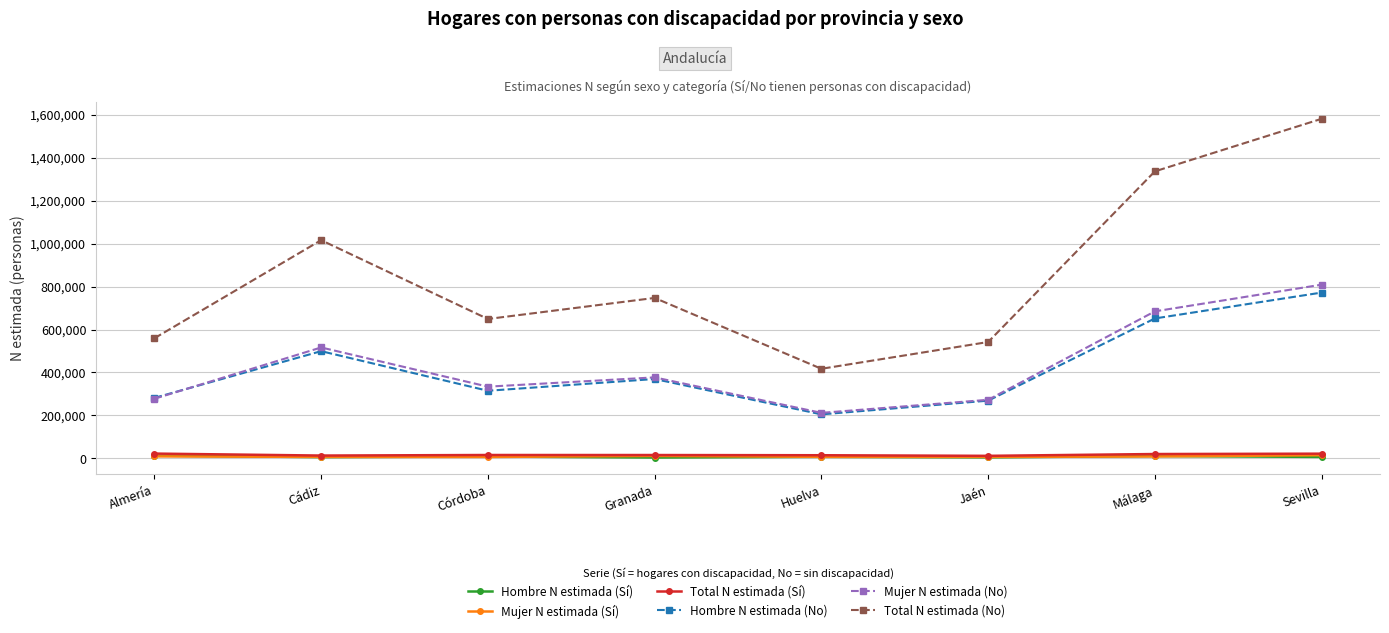

Which label corresponds to the largest value in the chart?

Sevilla